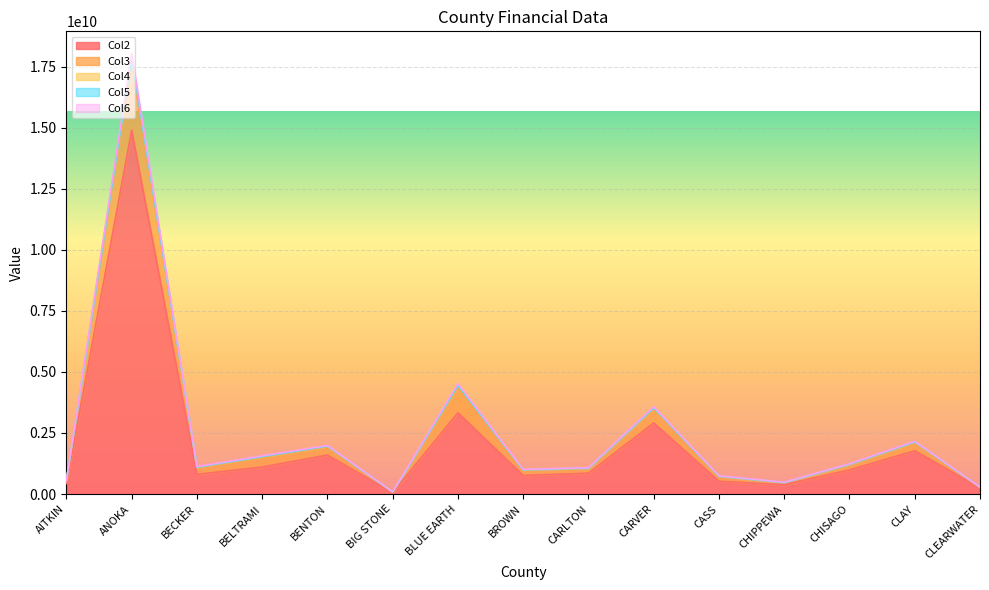

Reading left to right, transcribe all the data shown in this chart.

Col2: 433817756	14891379364	805638204	1105367513	1596432637	64678199	3325702791	760673555	853919726	2913360809	521849750	383605891	986307689	1773349394	254010353
Col3: 561713565	18037550773	1122437558	1562825659	1989179182	89531639	4517573791	1007556511	1079134156	3570372994	747631160	484611707	1237868789	2158215895	288122529
Col4: 553918789	17820373986	1102017875	1533727038	1963803924	88021405	4443806054	992079274	1065228234	3527640518	733908433	476871339	1221664209	2133627184	285542608
Col5: 546387065	17638671805	1083508808	1507124691	1940970780	86558647	4374816307	977684187	1052015384	3489302364	720499050	471070469	1206900835	2111183197	283551161
Col6: 554050315	17838111289	1102973183	1534975175	1965074981	88045143	4446195049	992620349	1065574770	3529837679	734065105	477841088	1222384812	2134699546	285836845